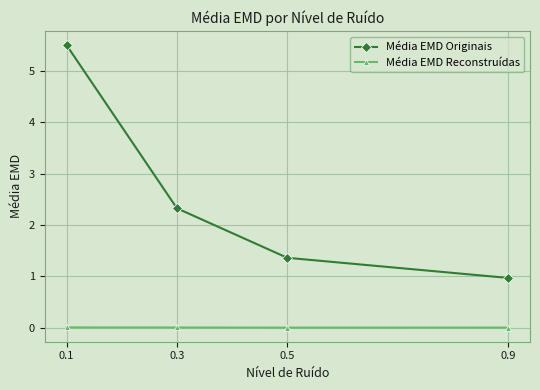

Which series has the widest spread of values?

Média EMD Originais